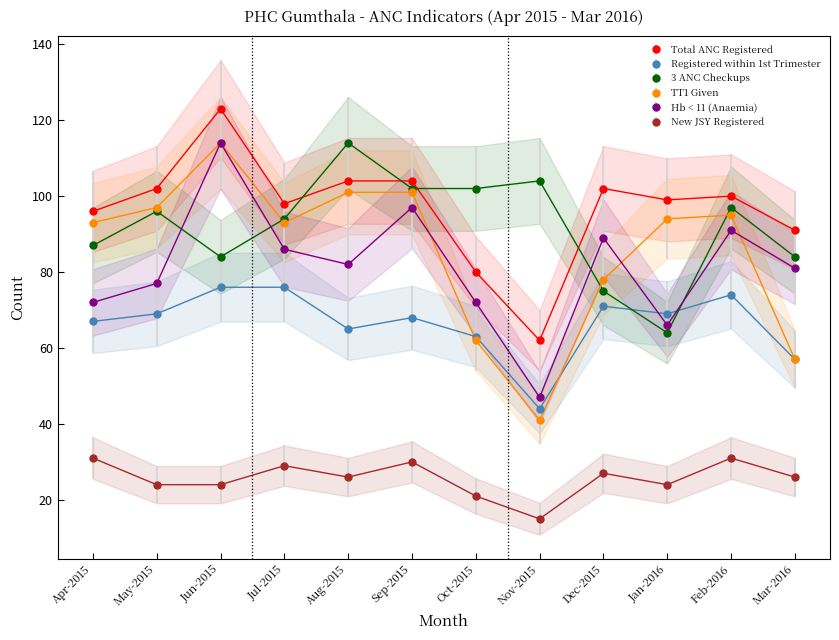

At which category is the sum across all series the highest?

Jun-2015